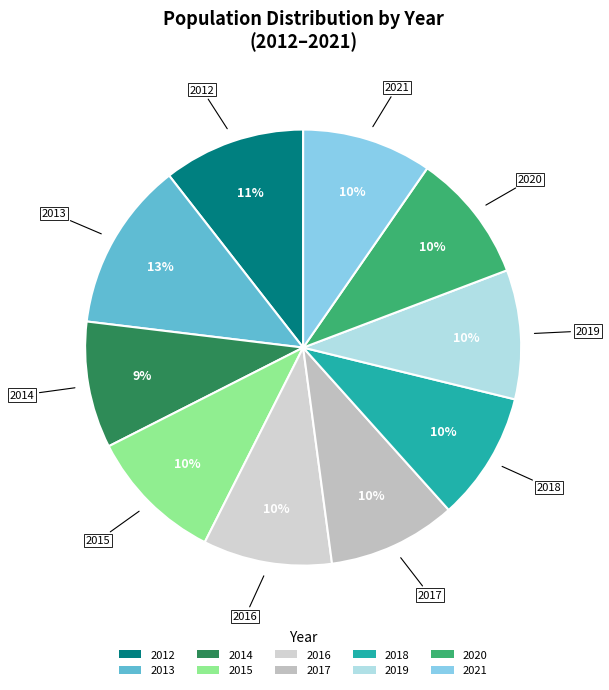

Approximately how many times larger is the value at 2012 compared to 2018?

1.1